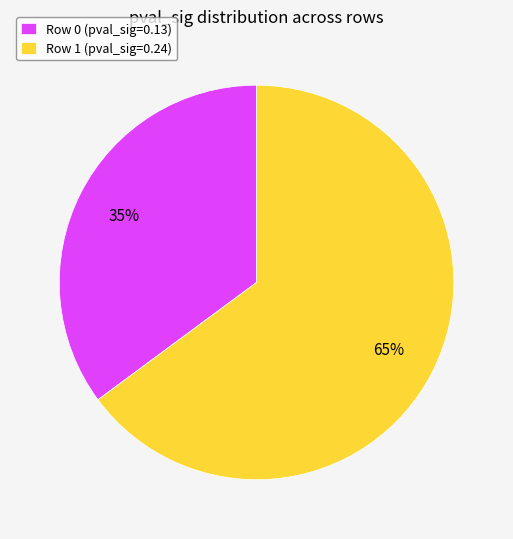

Which has a higher value, Row 1 or Row 0?

Row 1